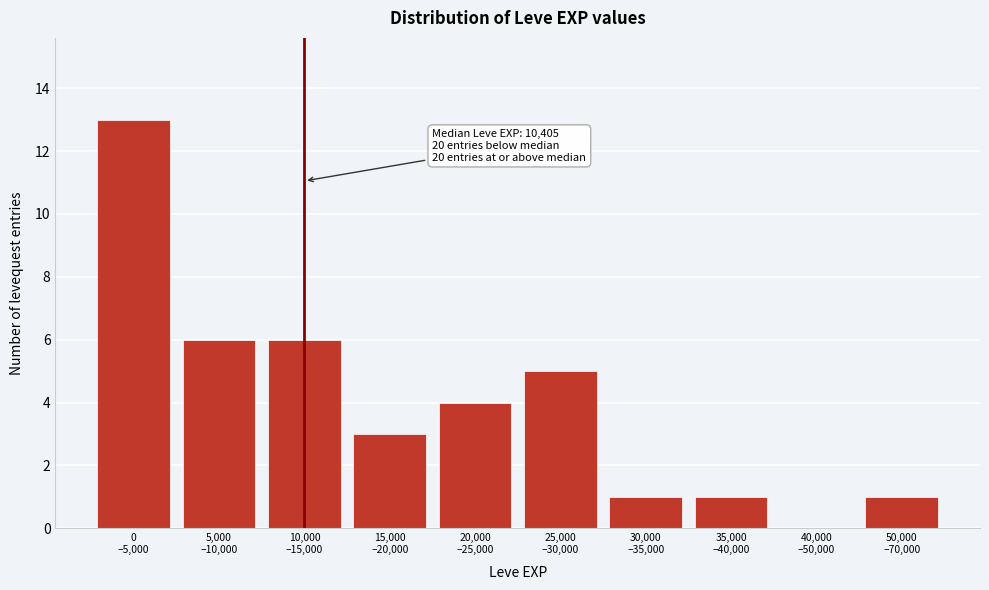

What is the maximum value shown in the chart?

13